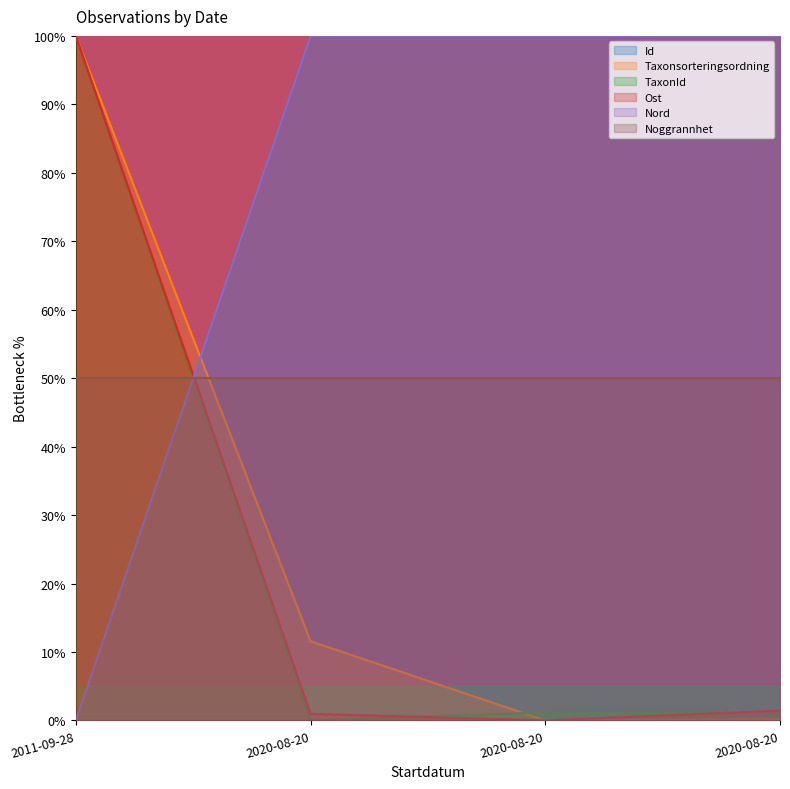

Which category has the lowest value in the Nord series?

2011-09-28